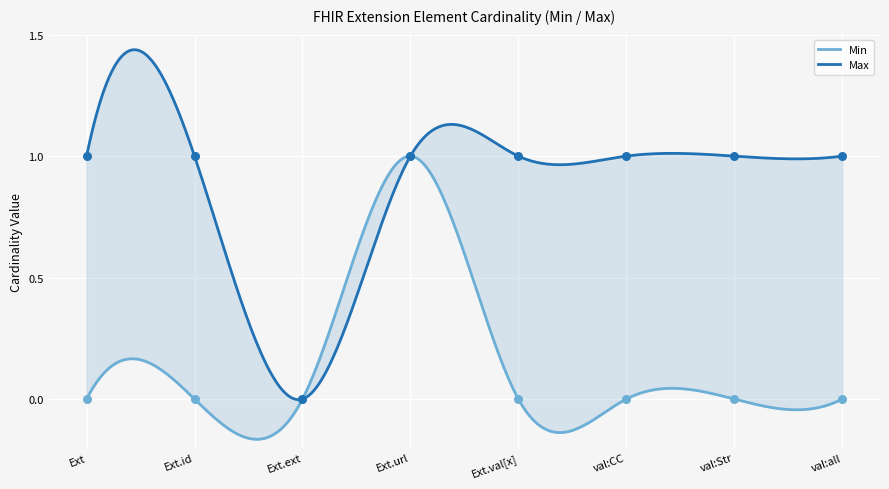

At how many categories does at least one series exceed 0?

7